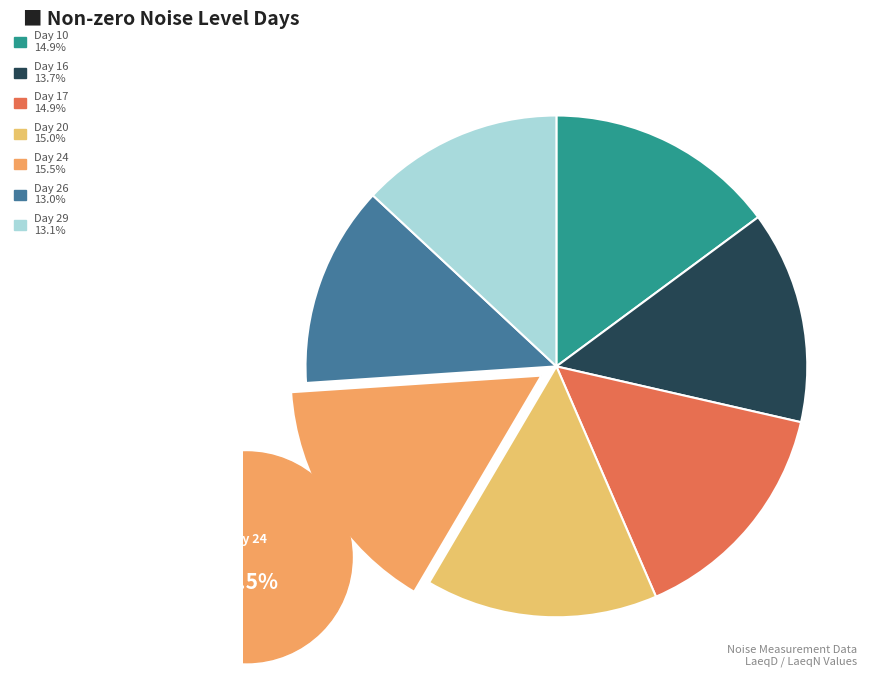

What is the ratio of the value at Day 17 (LaeqN=43.9) to the value at Day 29 (LaeqD=38.4)?

1.1